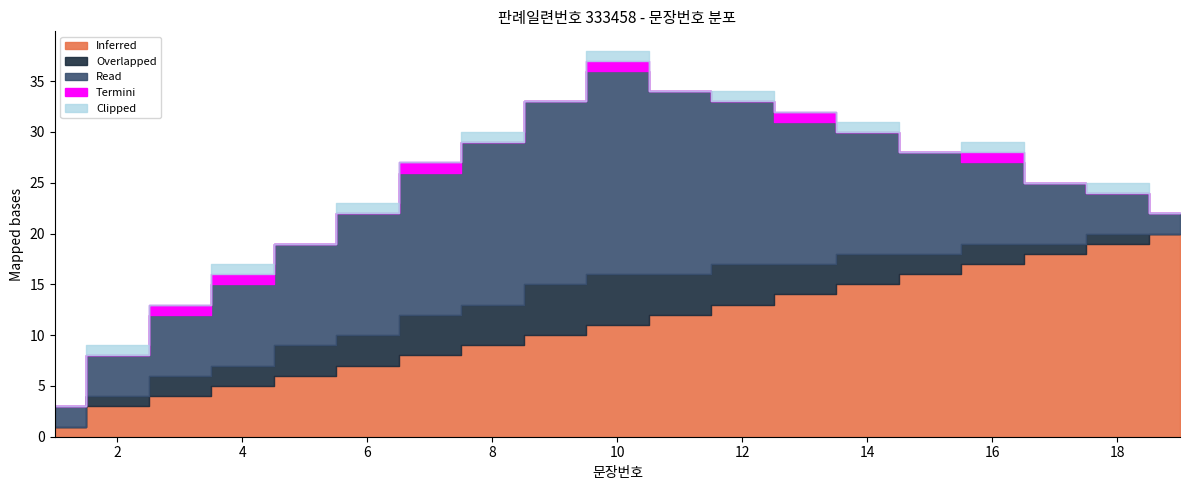

At how many categories does at least one series exceed 17?

6